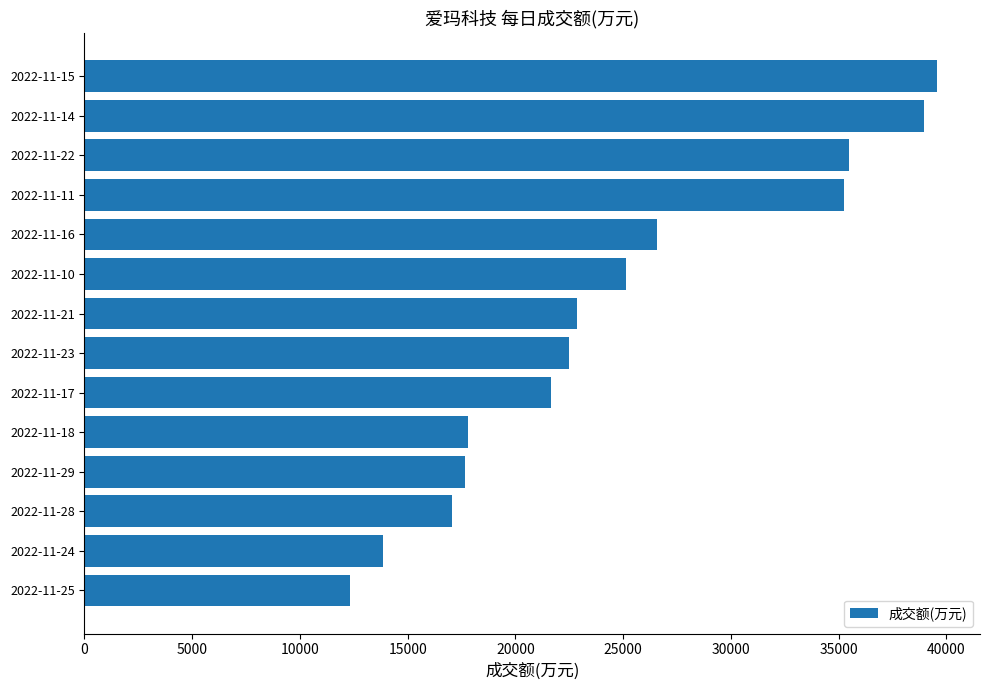

Approximately how many times larger is the value at 2022-11-18 compared to 2022-11-28?

1.0